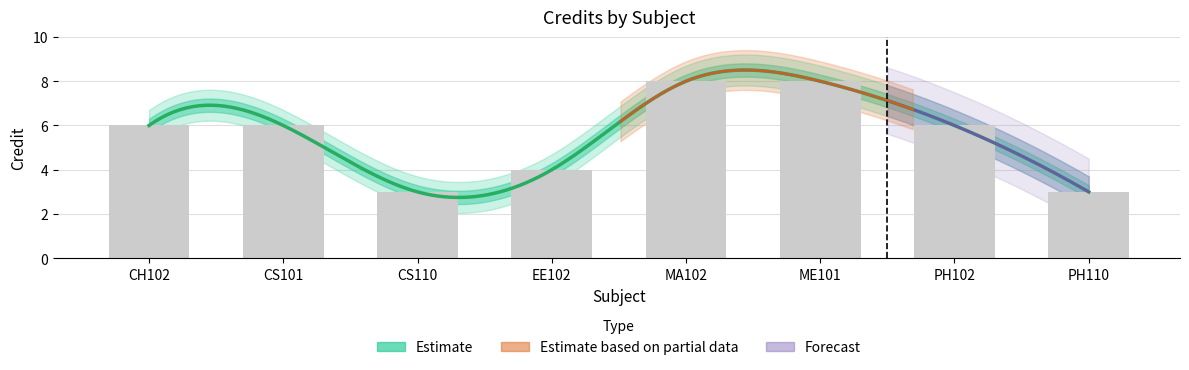

Approximately how many times larger is the value at MA102 compared to PH110?

2.7